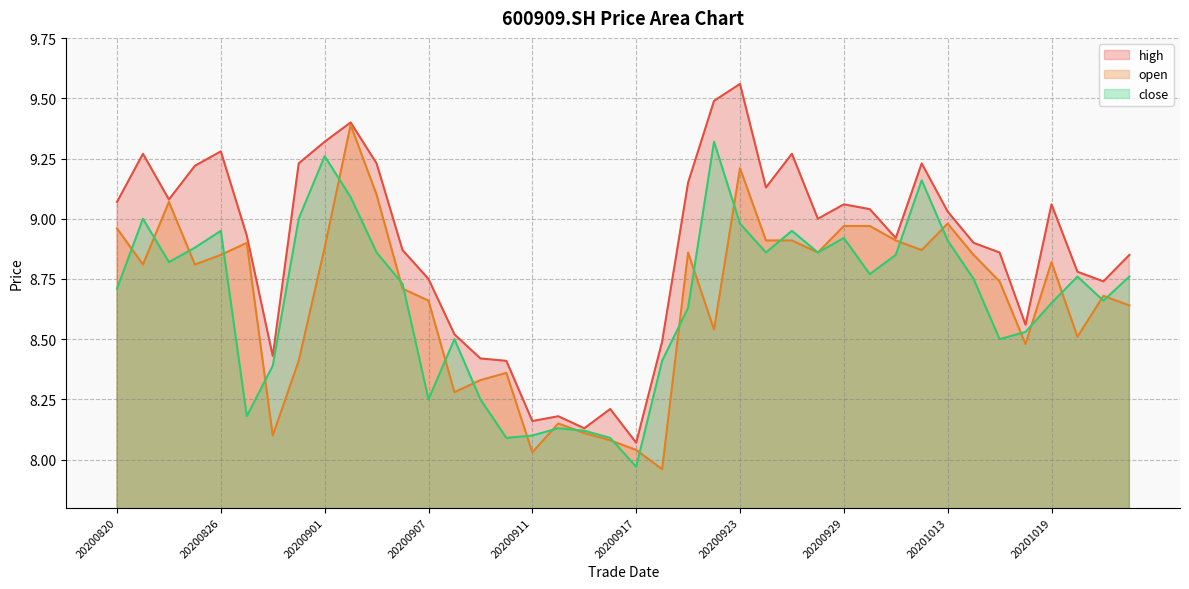

True or false: close and high cross at least once.

False